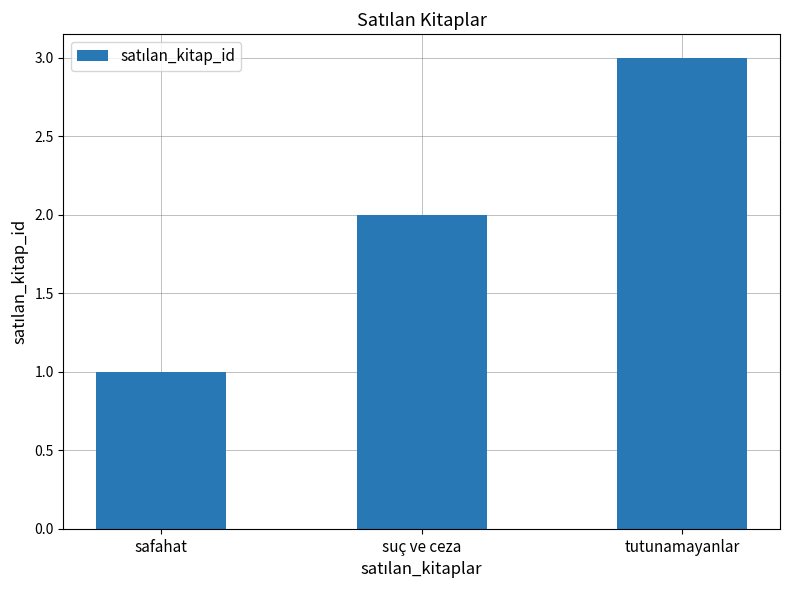

Reading left to right, extract all data points from this chart.

1	2	3